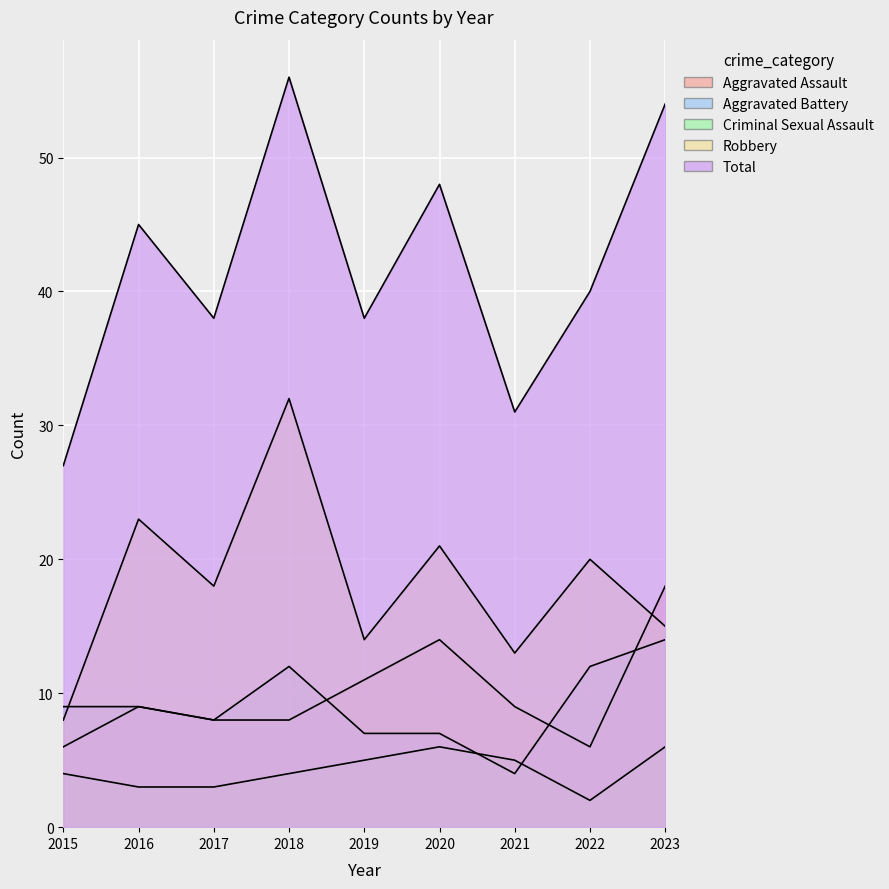

The Aggravated Assault series shows 5 at 2018. True or false?

False